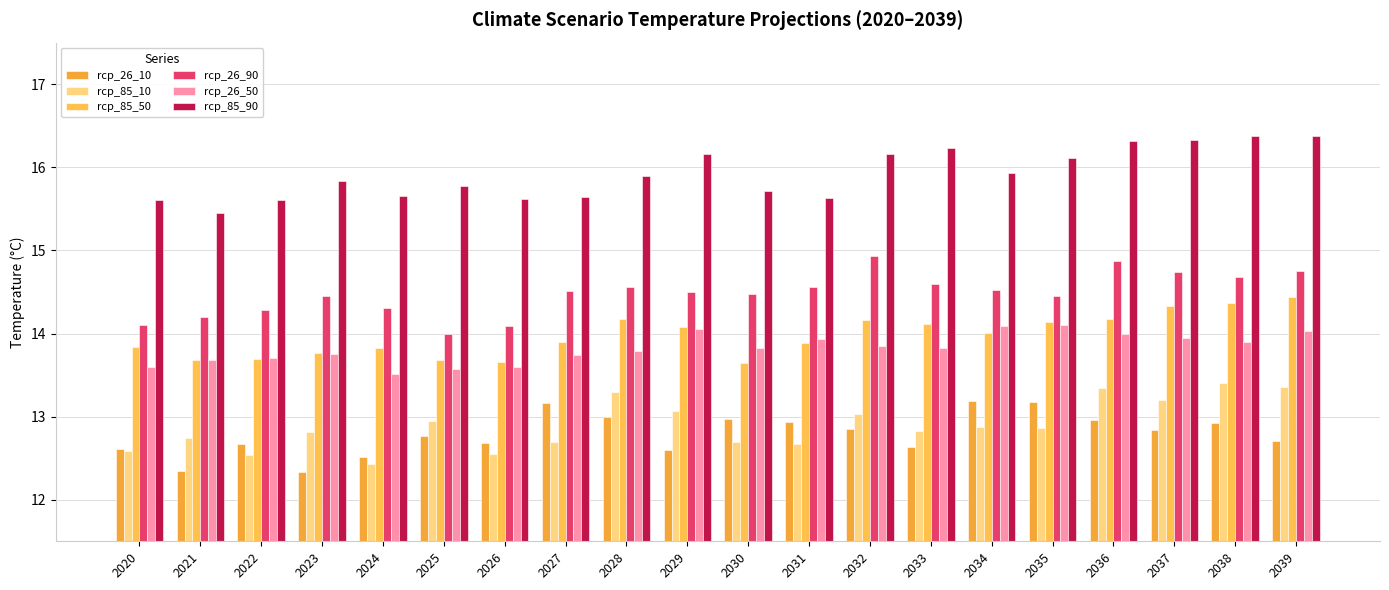

What is the spread (max minus min) of values at 2032?

3.3